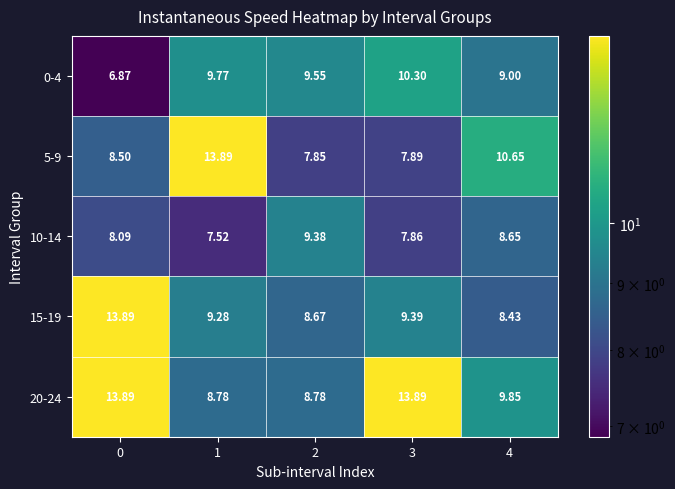

Is the value of 0-4 at 1 greater than the value of 20-24 at 1?

Yes